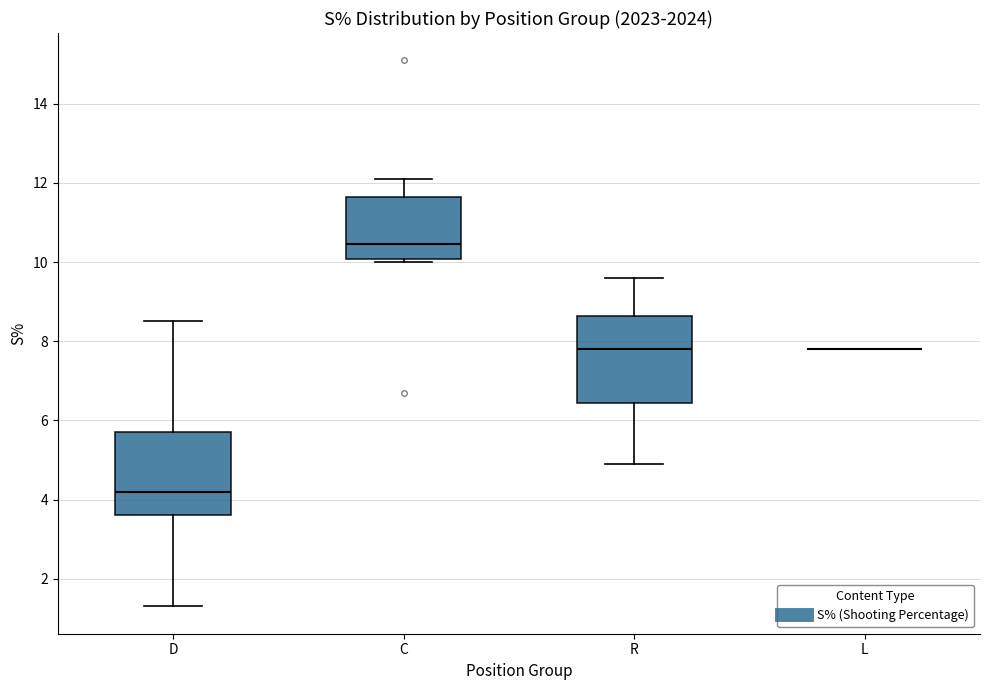

Reading left to right, transcribe this box plot: for each box, give where its median line is, the range the box spans, and where its two whiskers end, as read against the y-axis. The values are not printed on the chart, so give them approximately, as read against the axis.

D: median 4.2, box 3.6 to 5.8, whiskers 1.4 to 8.6
C: median 10.4, box 10.0 to 11.6, whiskers 10.0 (just below the box's lower edge) to 12.2
R: median 7.8, box 6.4 to 8.6, whiskers 5.0 to 9.6
L: box collapsed to a line at 7.8, whiskers 7.8 to 7.8